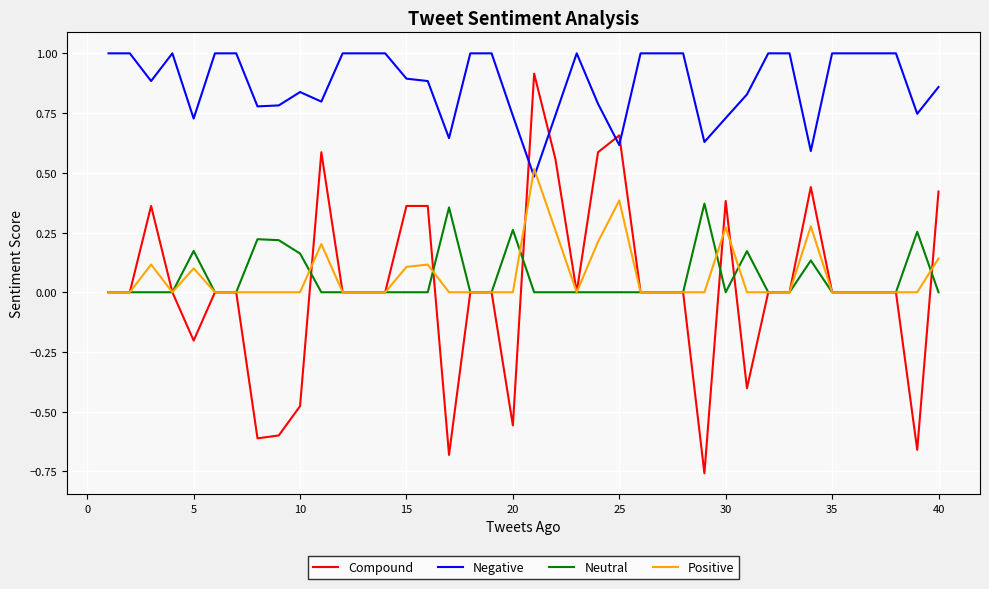

Which series has the largest total across all categories?

Negative